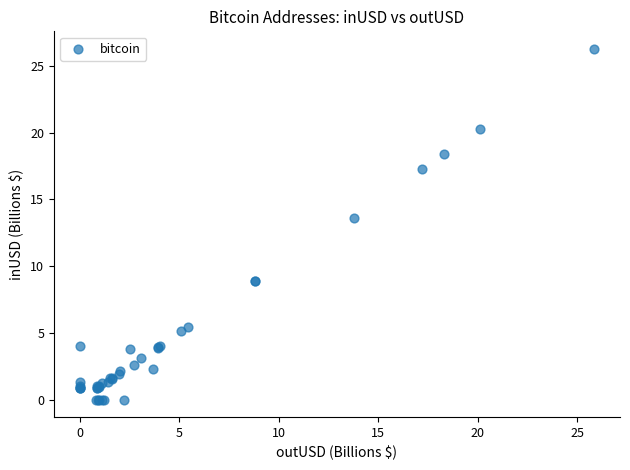

What Y value in the scatter plot is closest to 13?

13.6